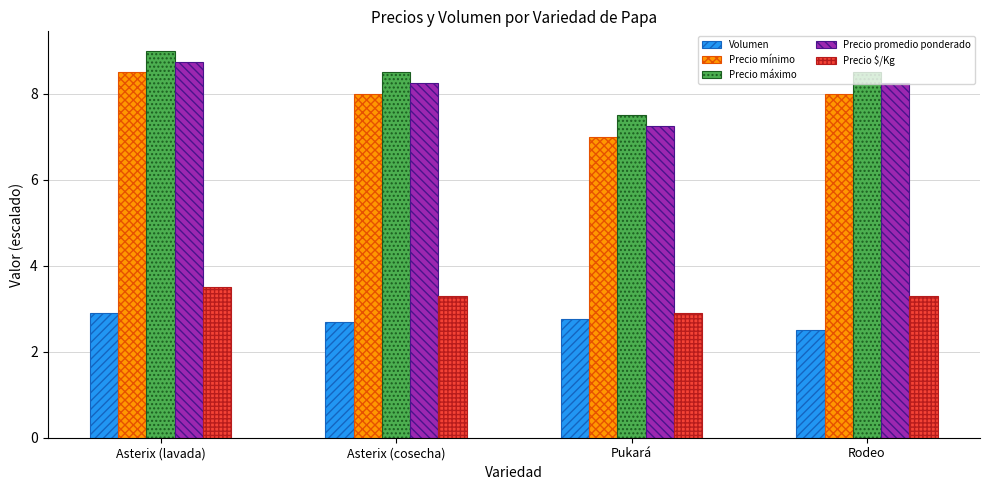

Which series has the largest total across all categories?

Precio máximo